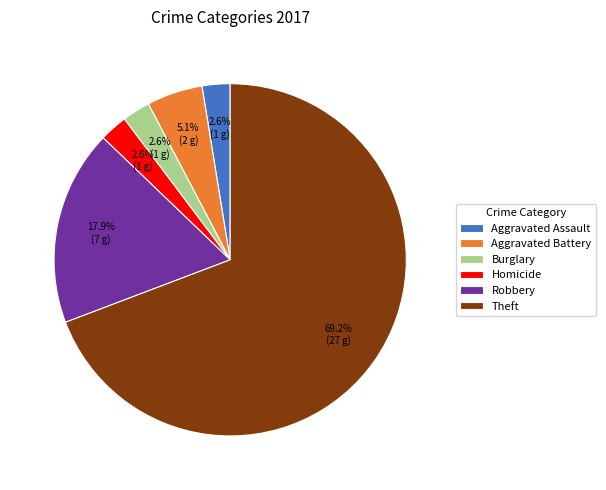

Which category has the biggest portion of the pie?

Theft